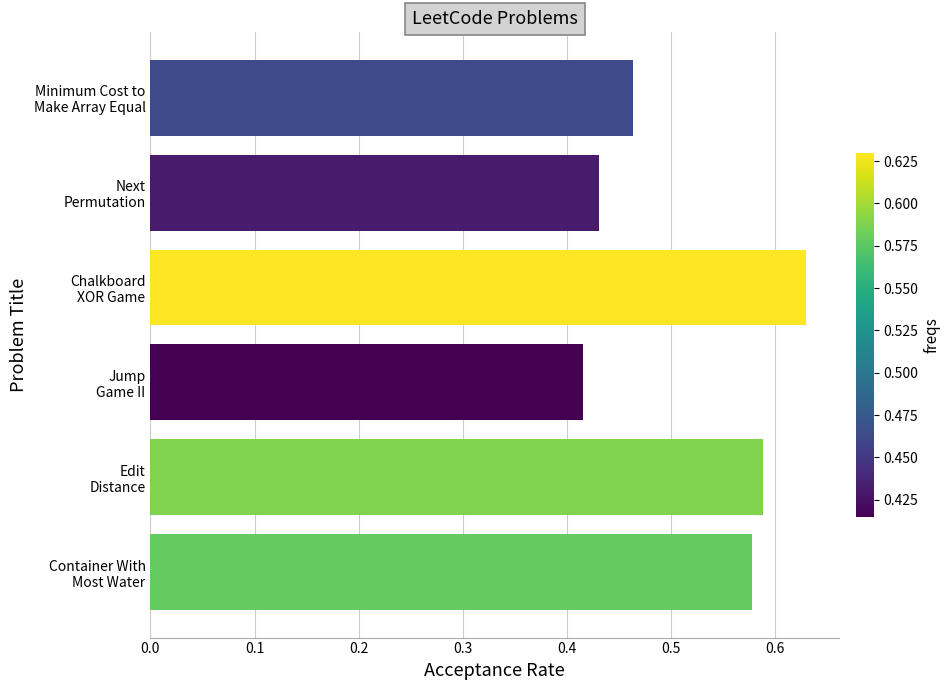

Rank the categories by value from highest to lowest.

Chalkboard
XOR Game, Edit
Distance, Container With
Most Water, Minimum Cost to
Make Array Equal, Next
Permutation, Jump
Game II